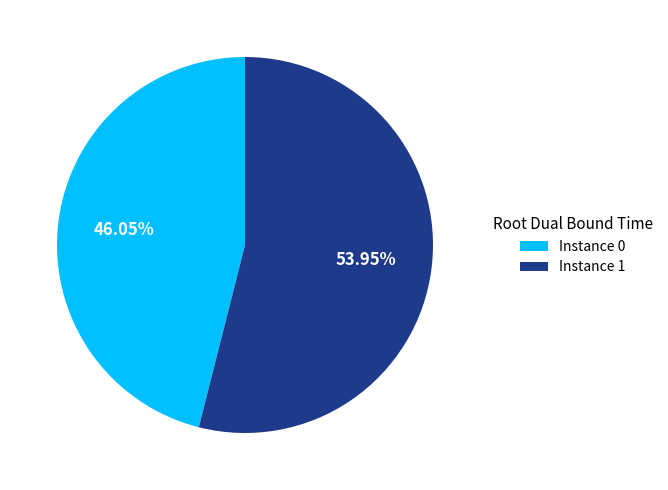

Is there any slice that represents more than half of the pie?

Yes